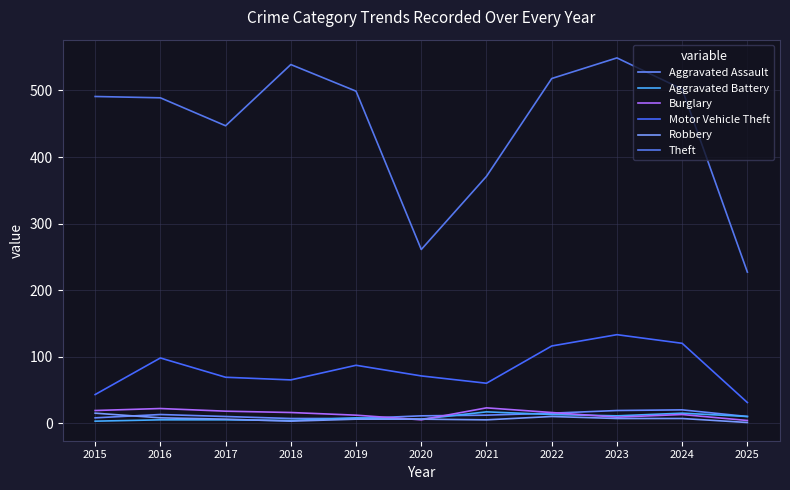

How many lines are shown in the chart?

6